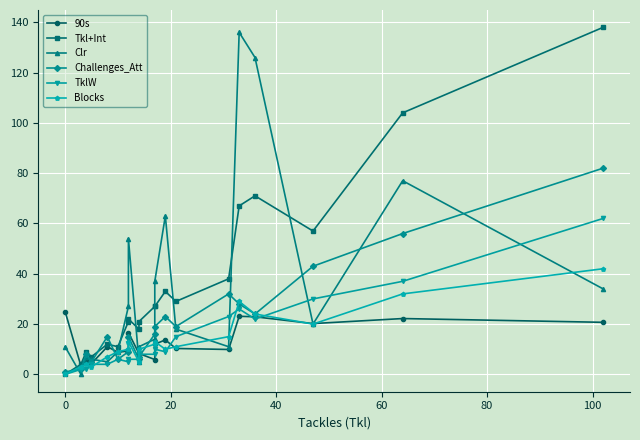

How many lines are shown in the chart?

6